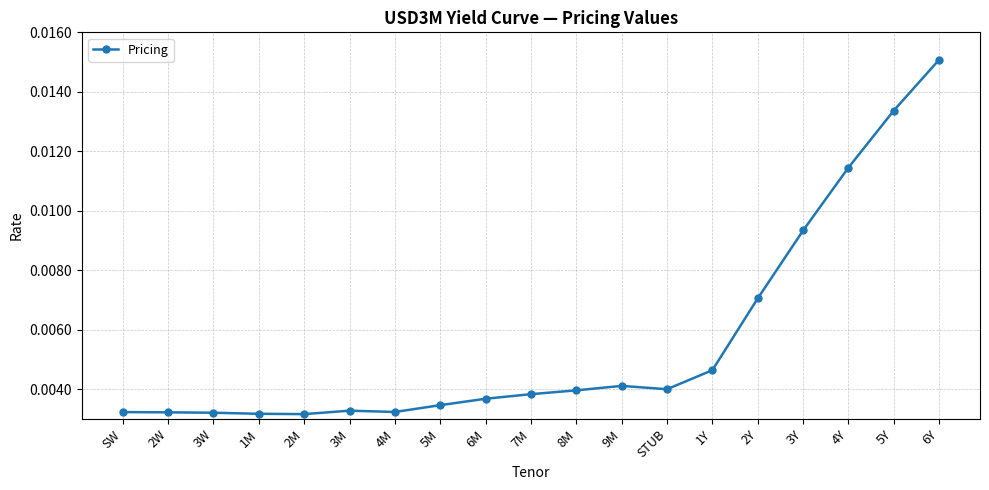

True or false: the data has more than 0 interior local peaks.

True